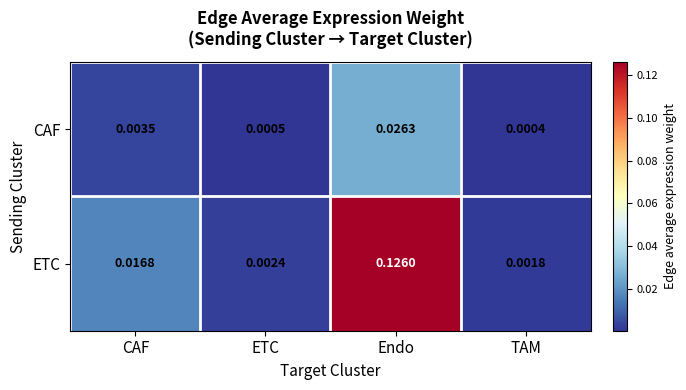

Which category has the highest value across all series?

Endo